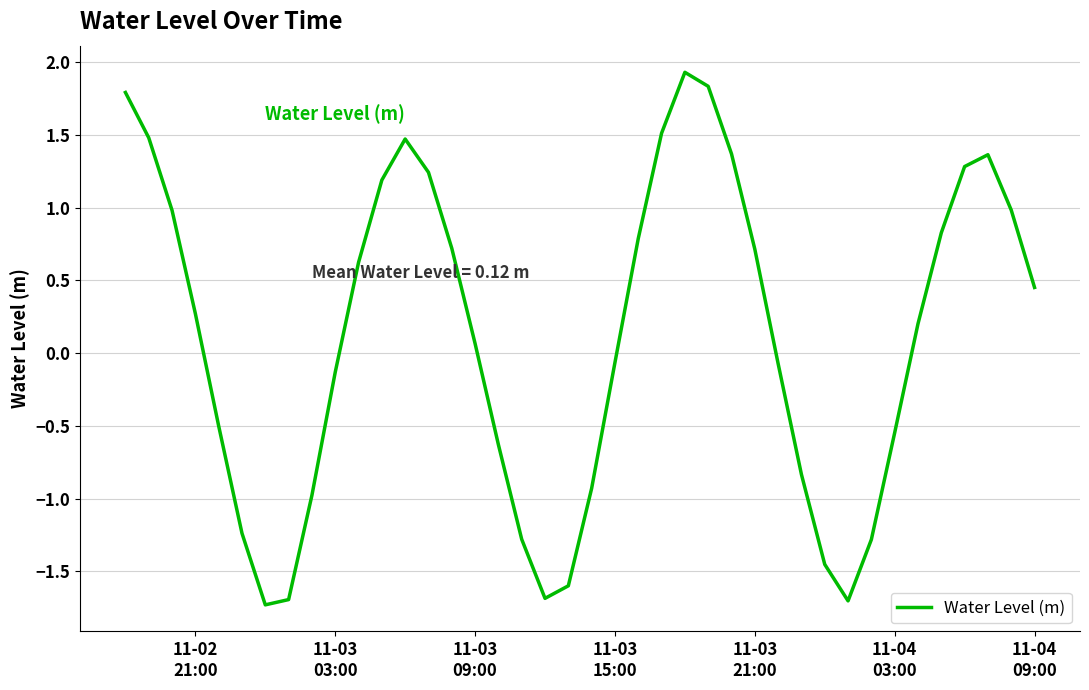

What is the difference between the maximum and second lowest values?

3.6